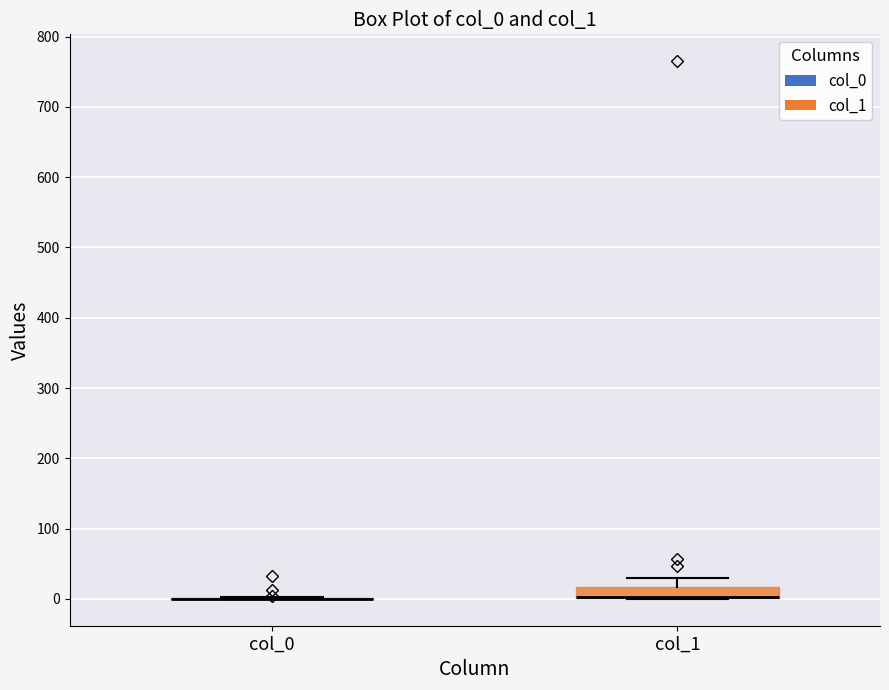

Which box is the tallest, from its lower edge to its upper edge?

col_1